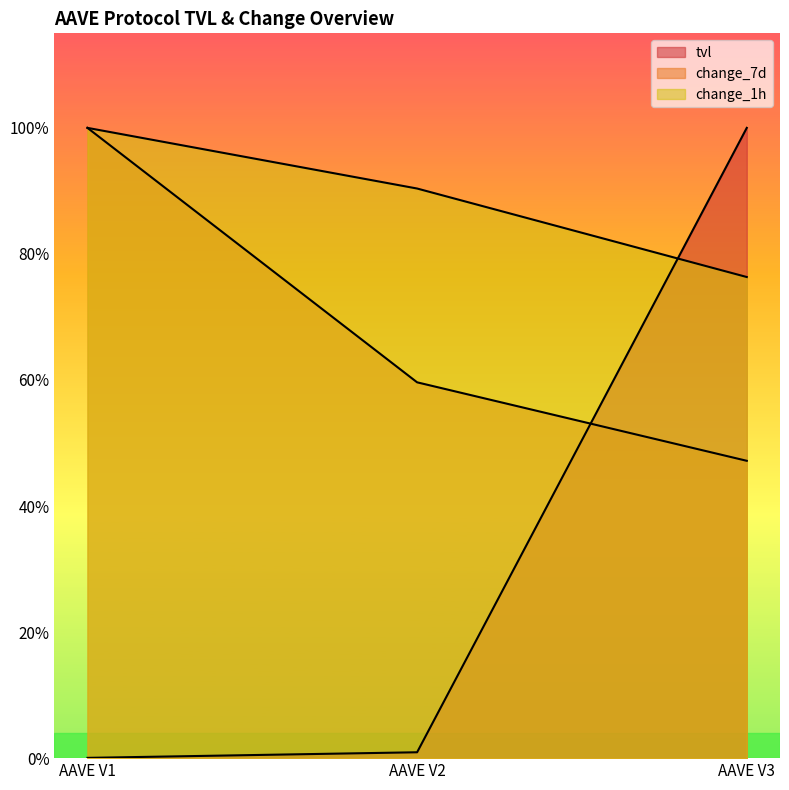

Reading left to right, what are all the values shown in this chart?

tvl: AAVE V1=0.0	AAVE V2=0.0	AAVE V3=1.0
change_1h: AAVE V1=1.0	AAVE V2=0.9	AAVE V3=0.8
change_7d: AAVE V1=1.0	AAVE V2=0.6	AAVE V3=0.5